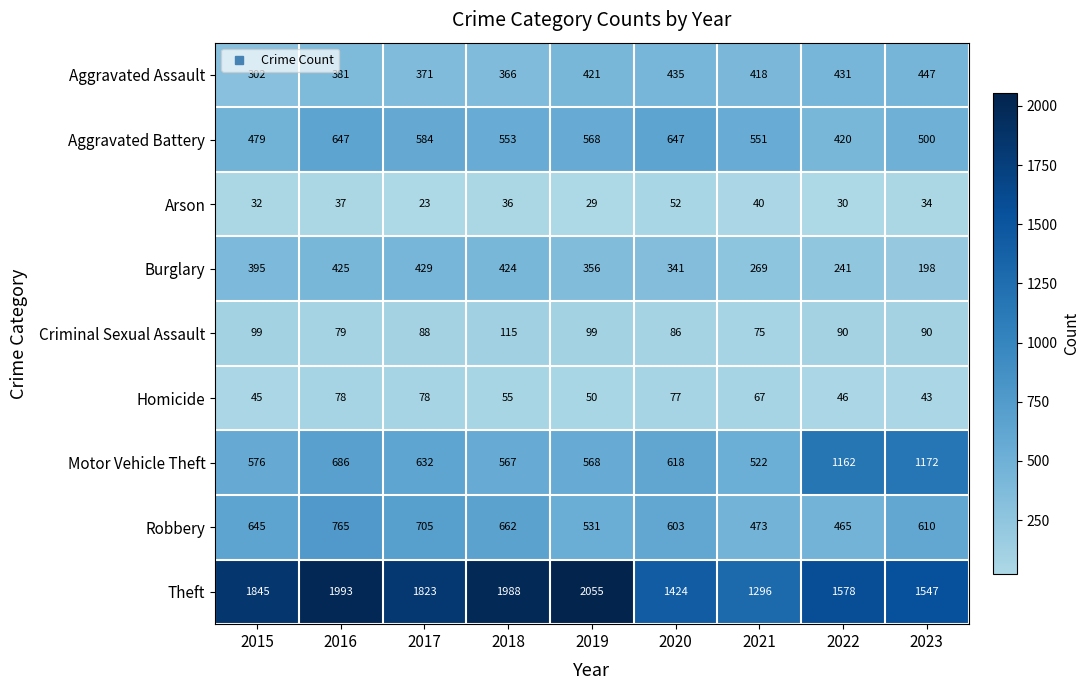

Which series has the largest total across all categories?

Theft